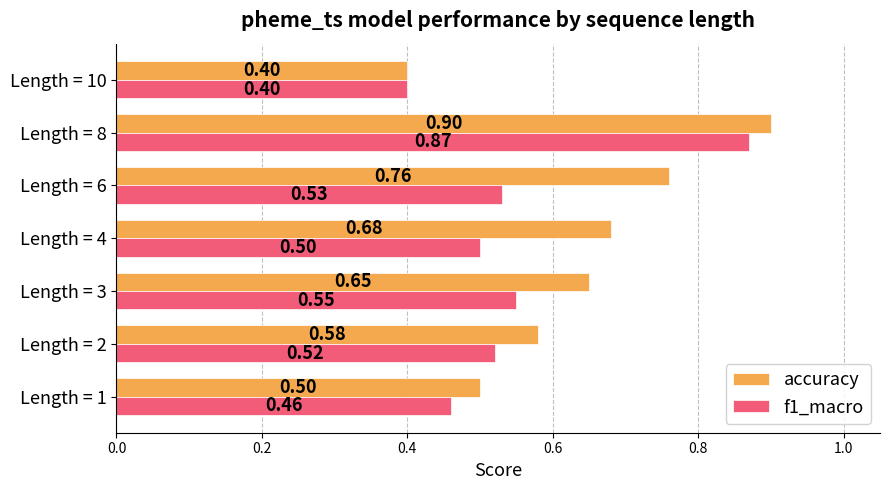

Rank the series by their maximum value, from highest to lowest.

accuracy, f1_macro